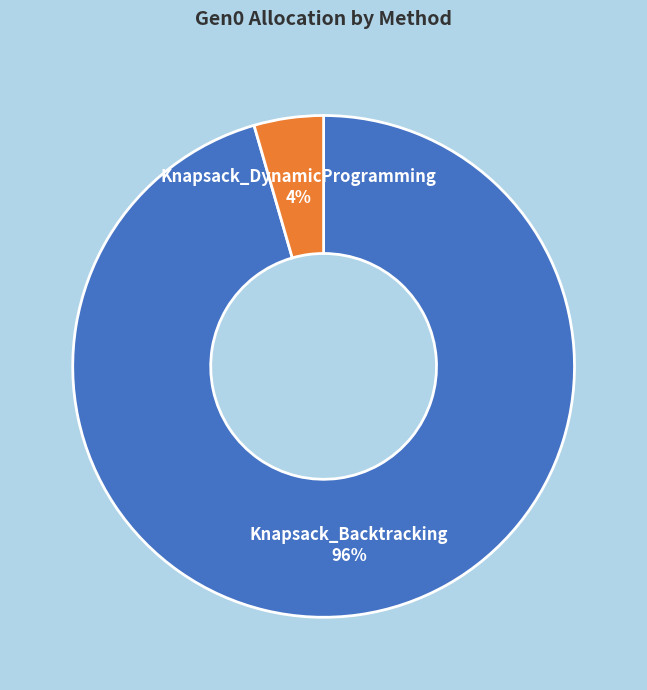

How many segments does this pie chart have?

2